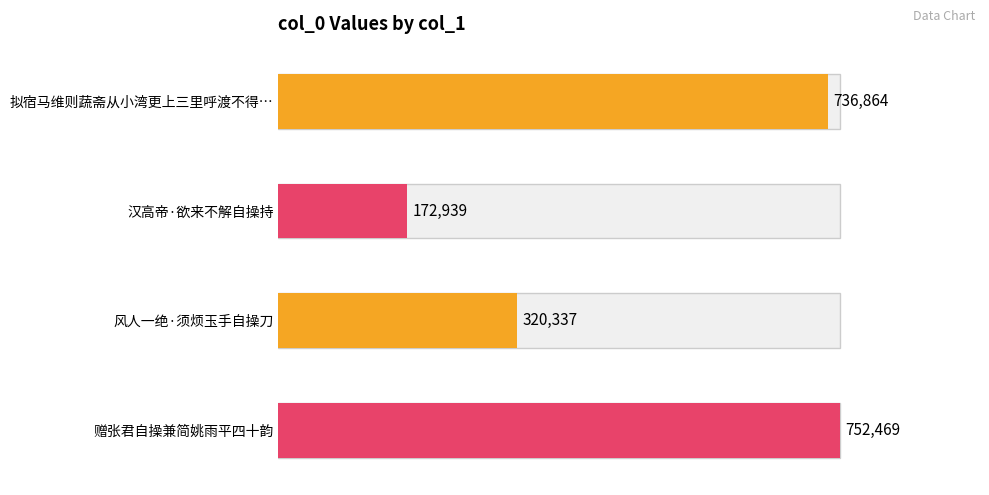

Count the number of data series in this chart.

1